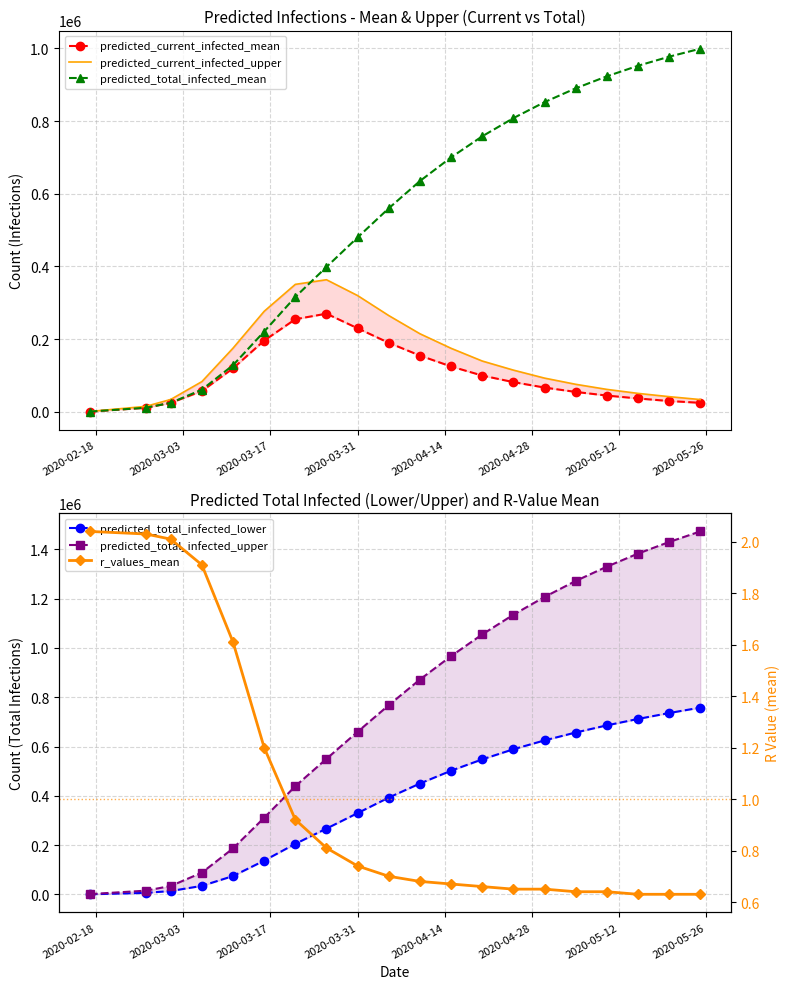

What are all the series names shown in the legend?

predicted_current_infected_mean, predicted_current_infected_upper, predicted_total_infected_mean, predicted_total_infected_lower, predicted_total_infected_upper, r_values_mean